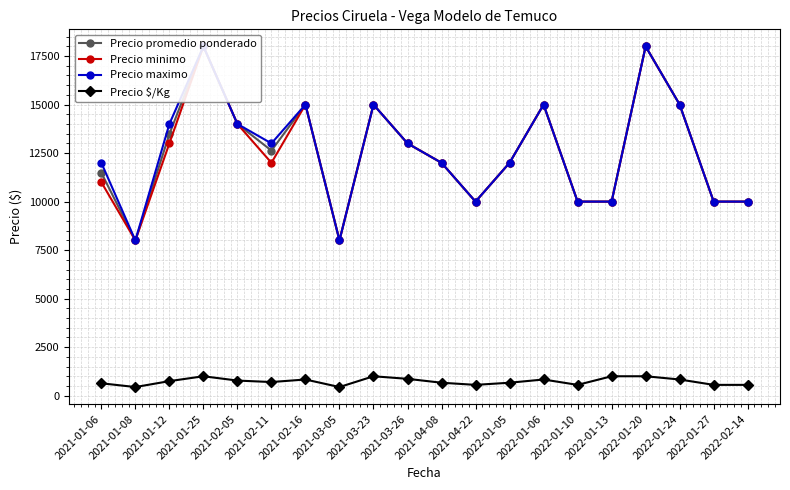

At which label does Precio maximo first exceed 13000?

2021-01-12